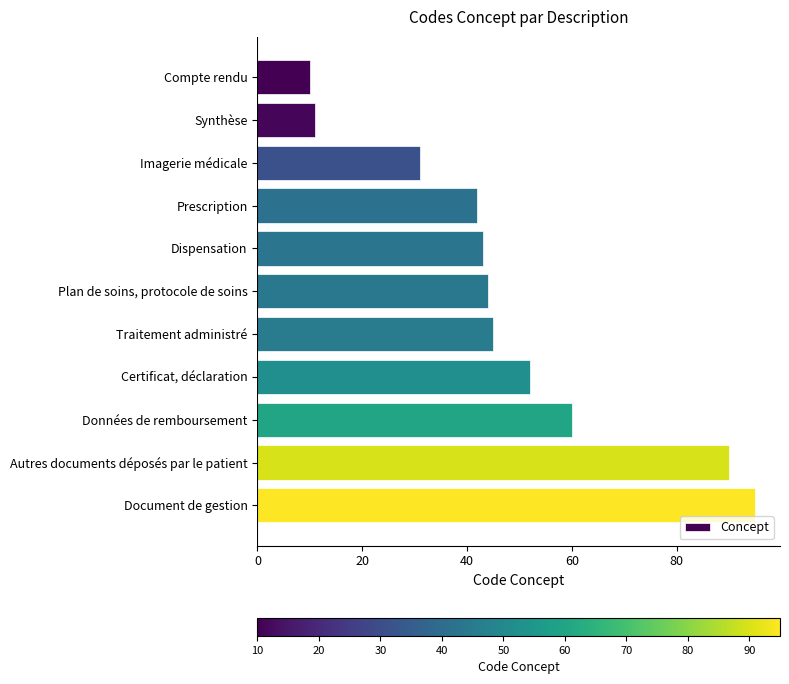

What is the greatest value displayed?

95